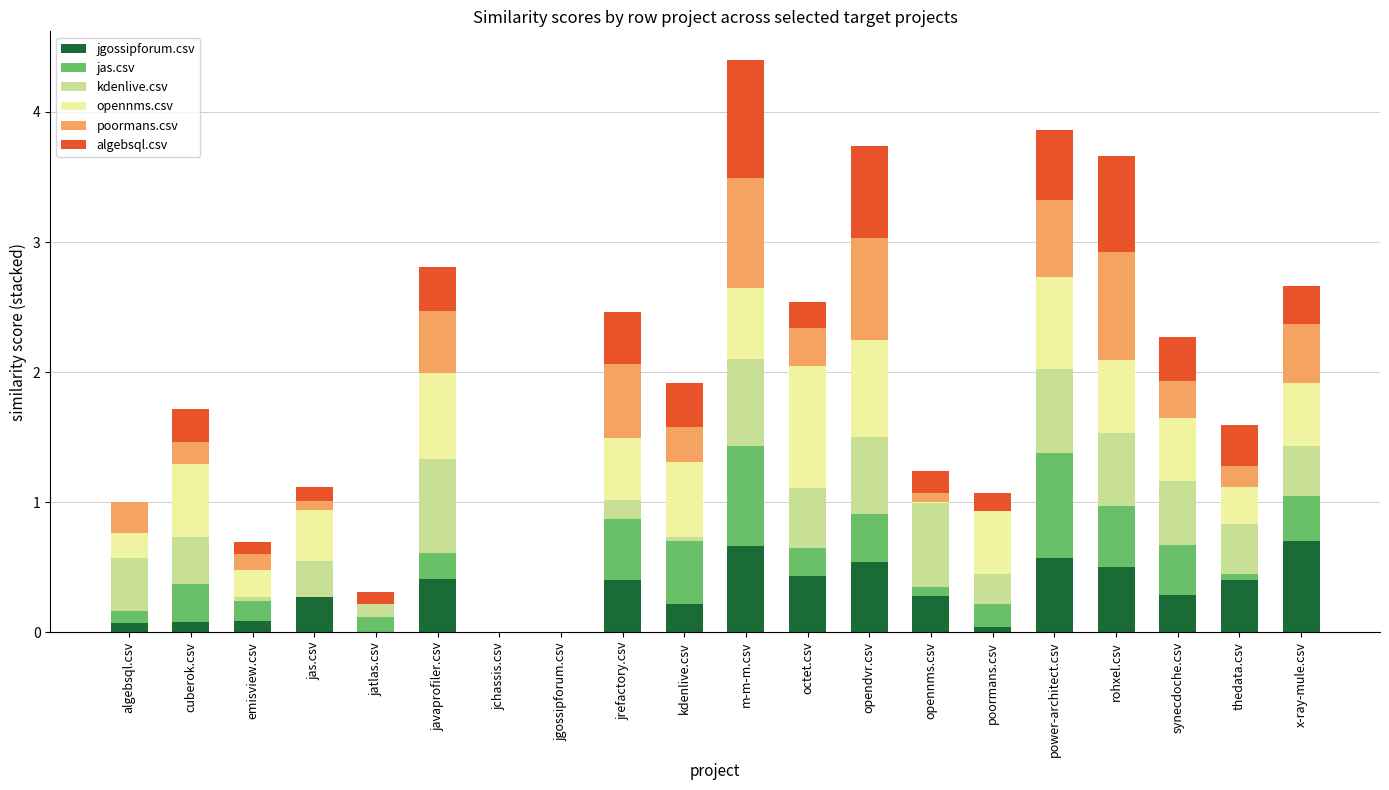

The value of poormans.csv at poormans.csv is 0.5. True or false?

False